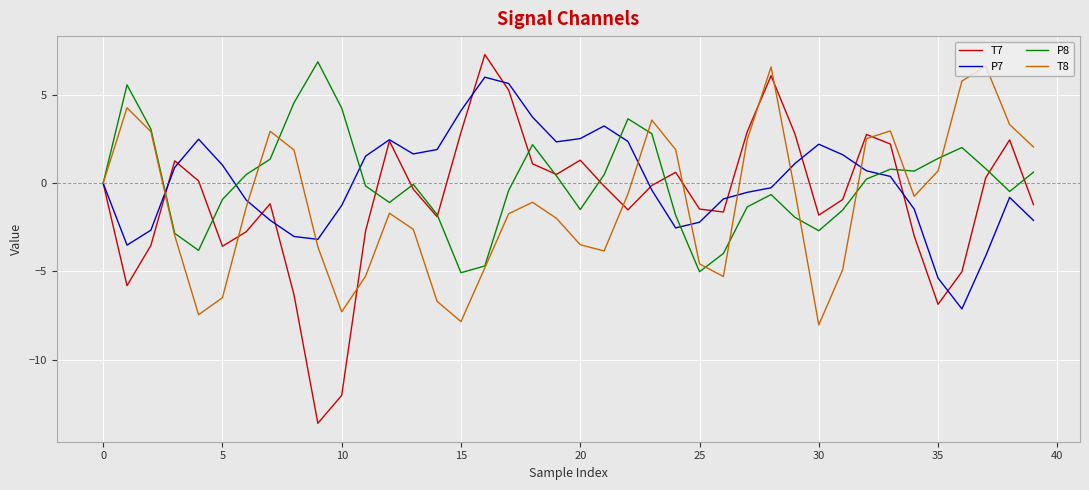

What is the greatest value displayed?

7.3